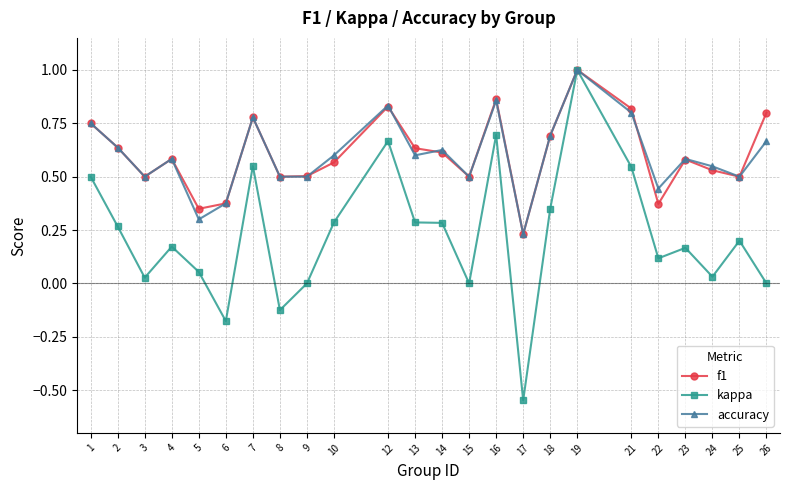

What is the highest value of the f1 series?

1.0